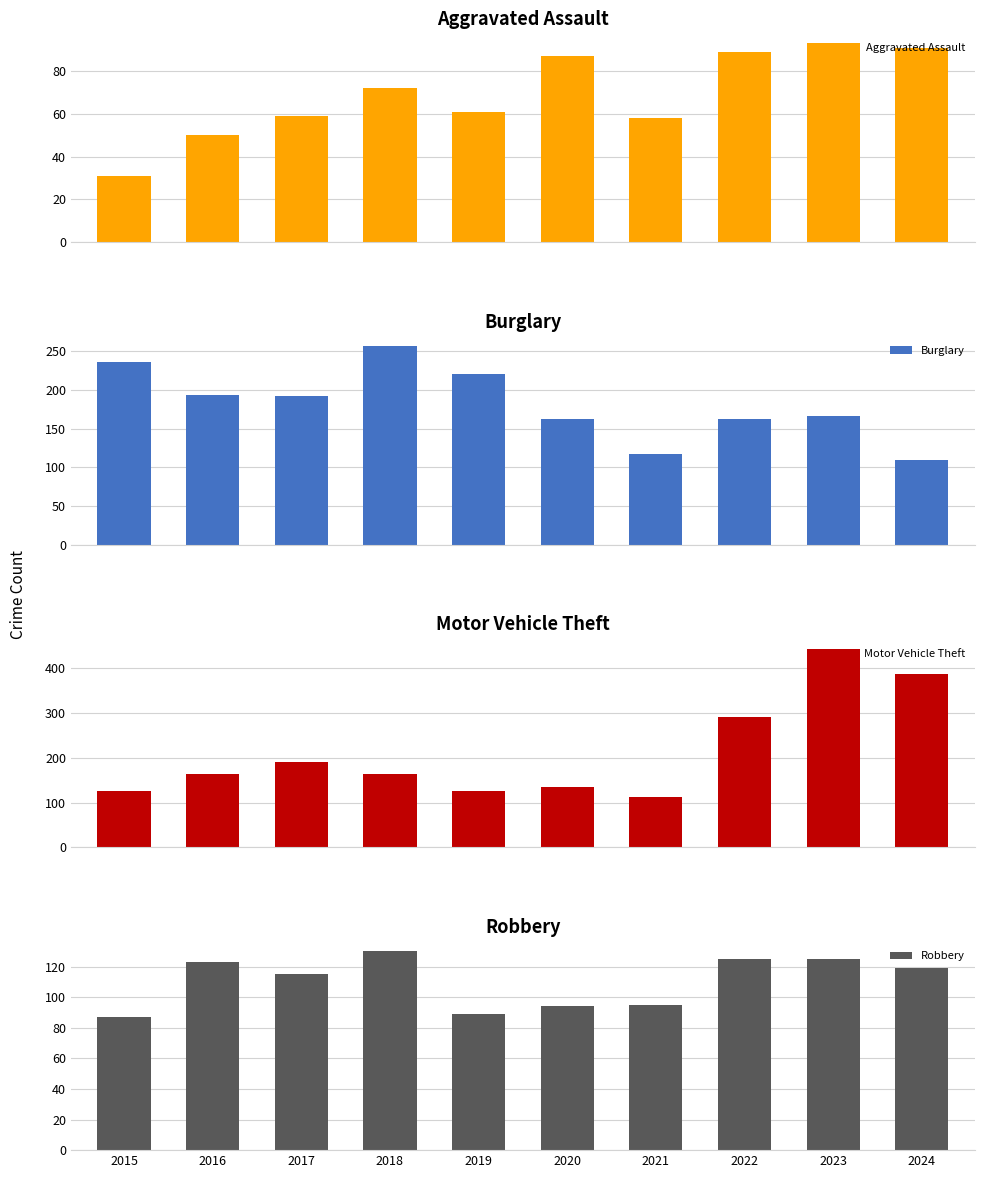

At which label is Robbery closest to 108?

2017